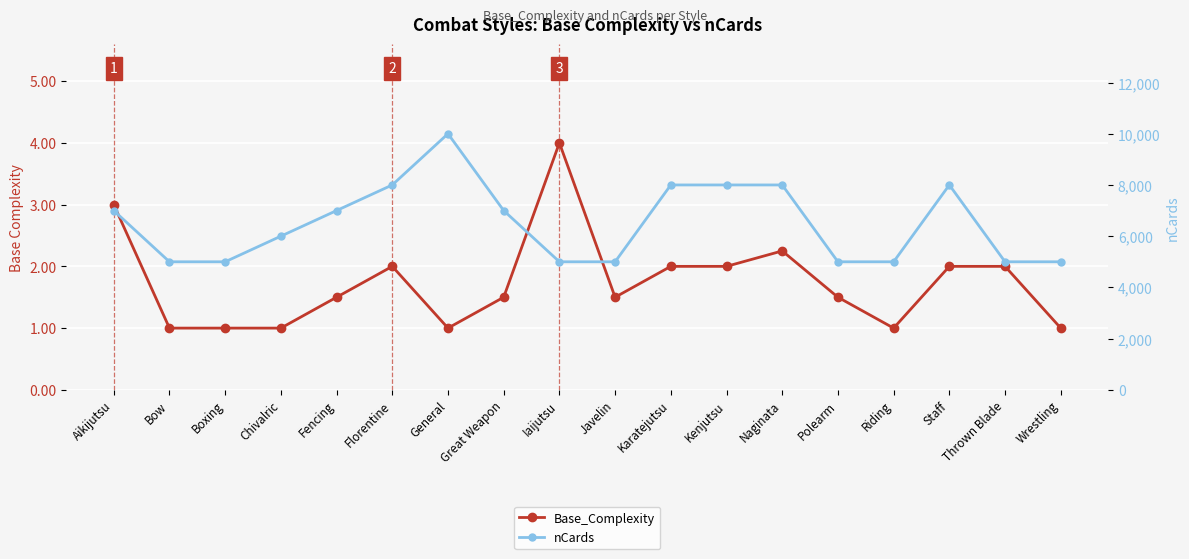

At which label does nCards reach its minimum?

Bow